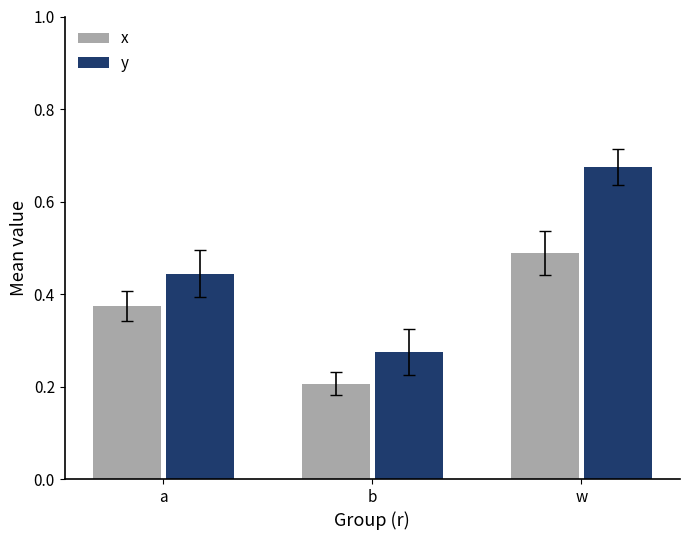

The y series shows 0.2 at w. True or false?

False